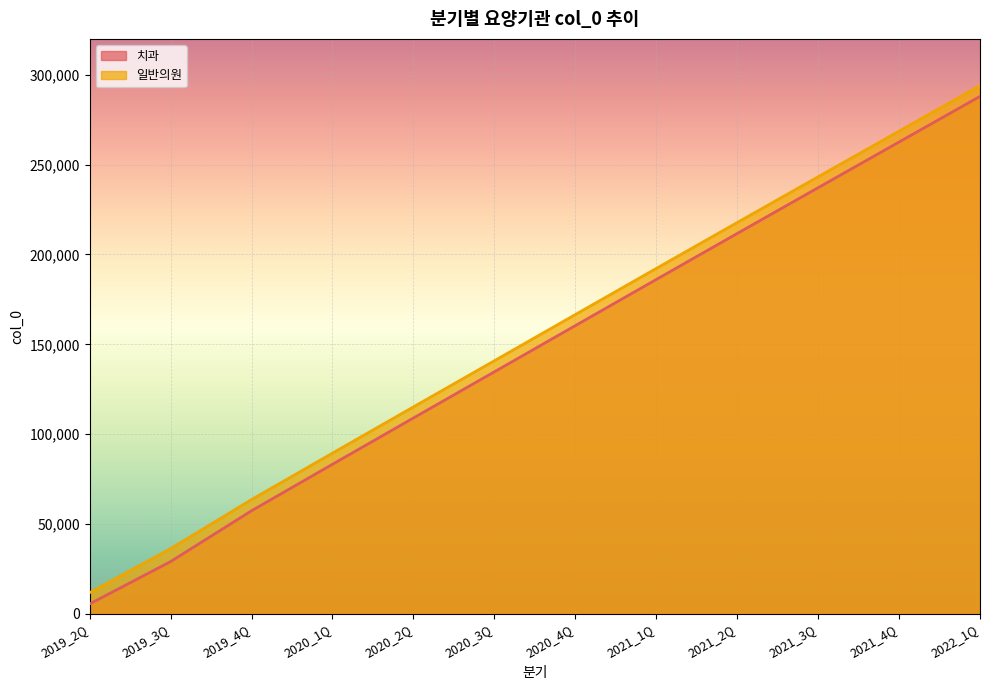

What is the sum of the 일반의원 values at 2020_4Q and 2021_4Q?

435218